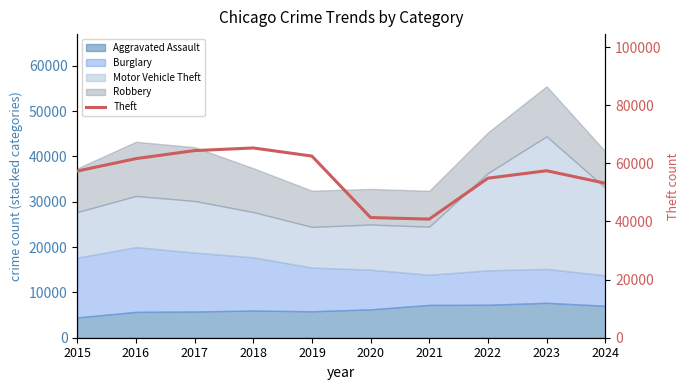

Reading right to left, what are all the values shown in this chart?

53161	57460	54887	40816	41343	62495	65290	64386	61623	57351